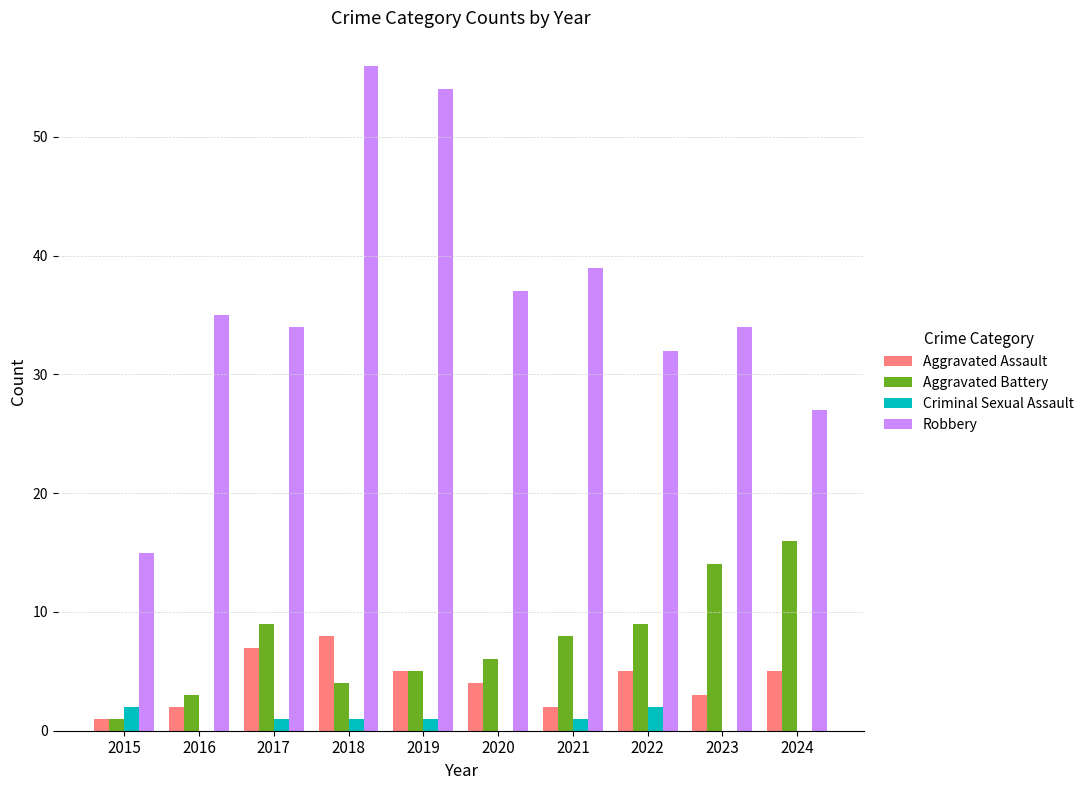

What is the sum of all Aggravated Assault values?

42